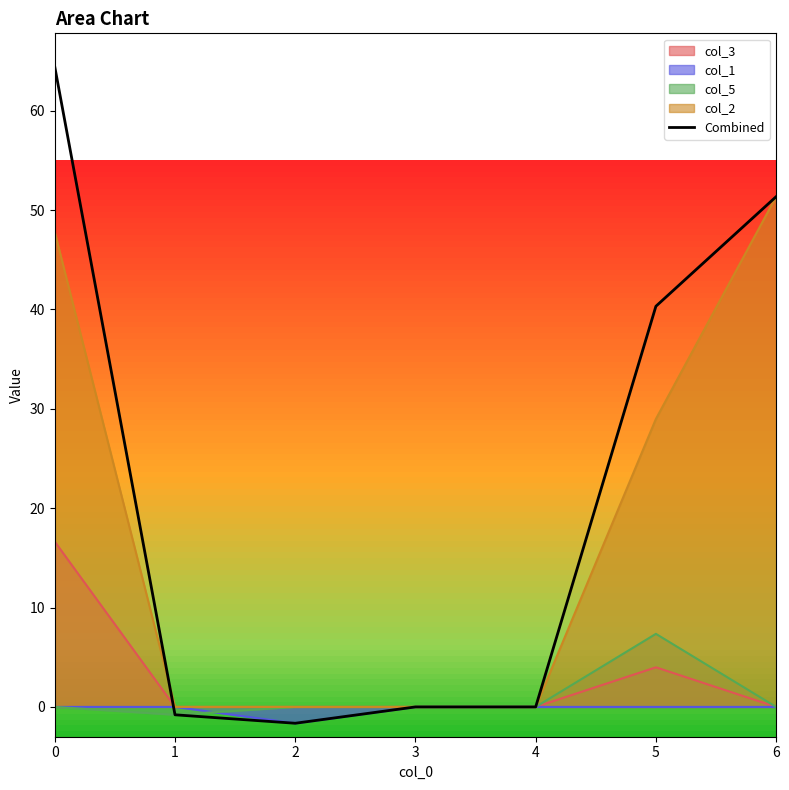

How many points are lower than both their immediate neighbors (excluding endpoints)?

1